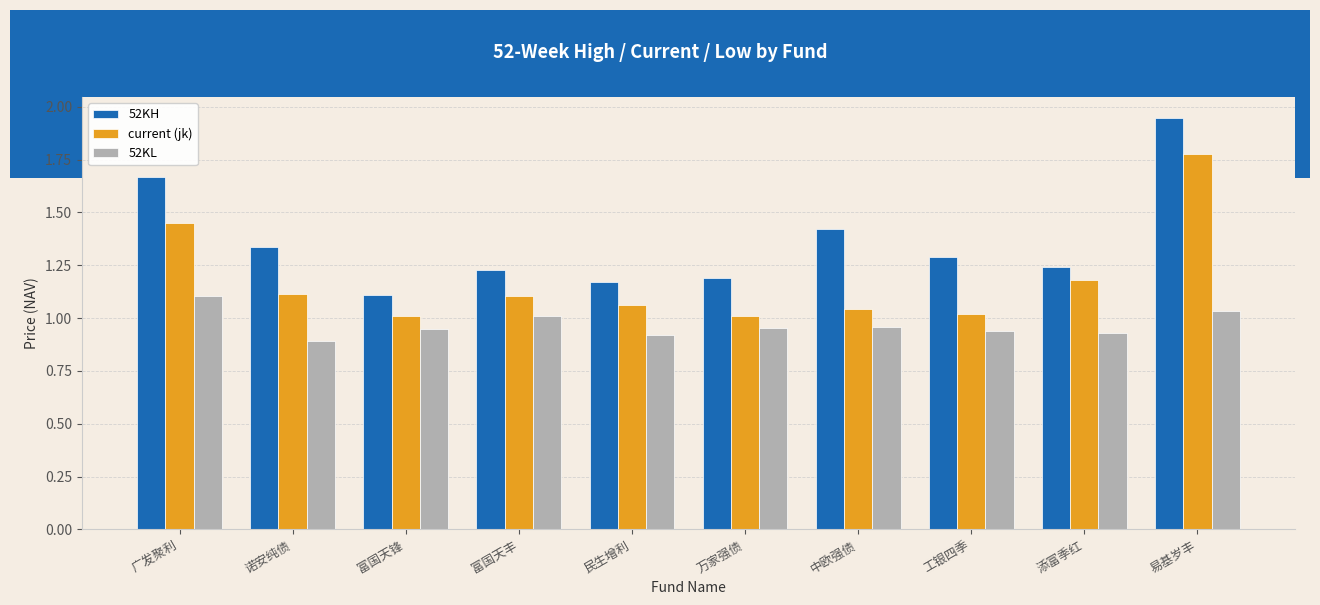

Are the bars grouped side by side (vs. stacked)?

Yes